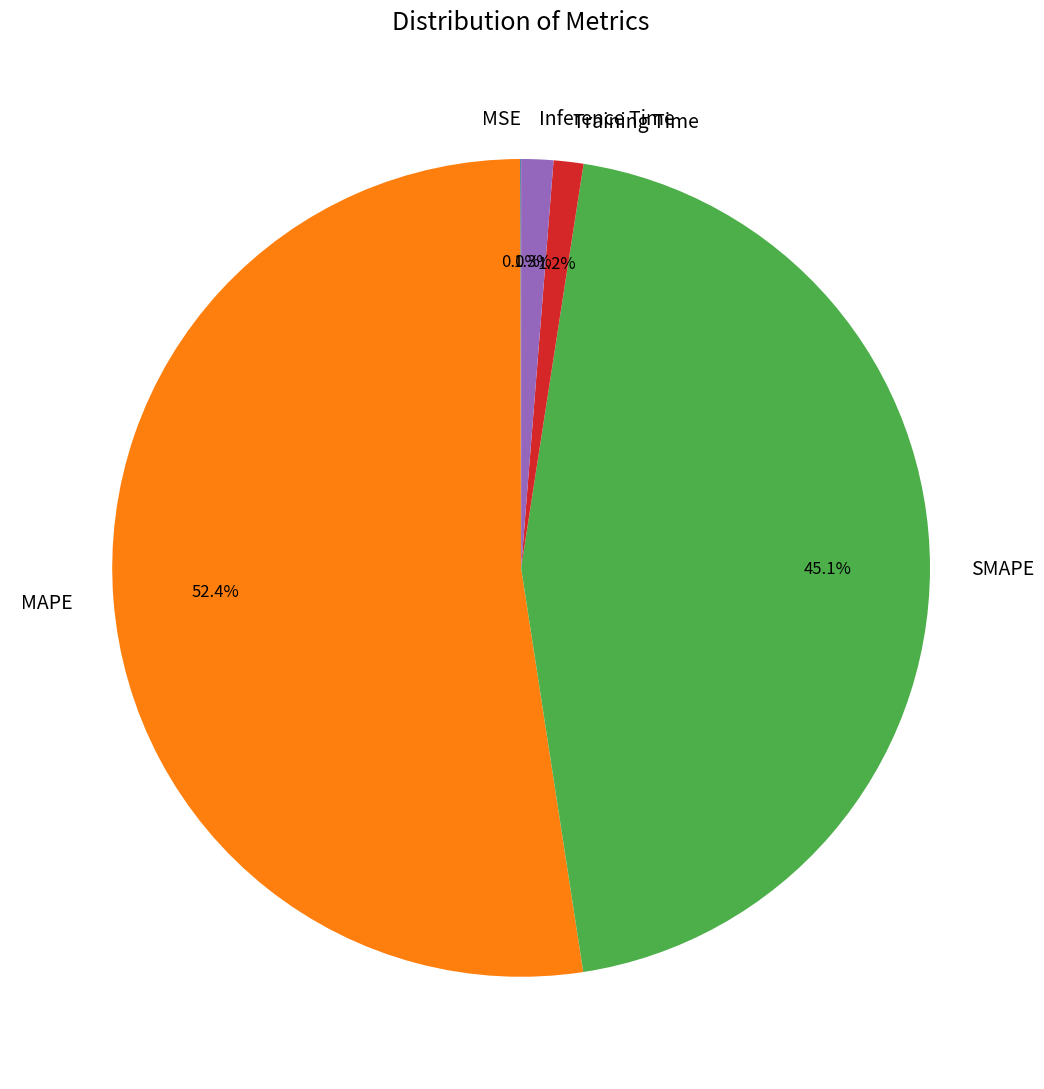

How much of the chart is everything except SMAPE?

54.9%